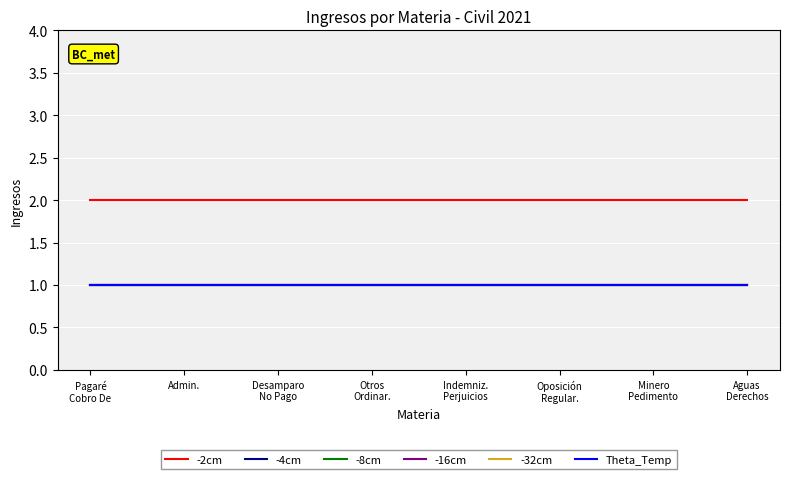

Is the value of Theta_Temp at Admin. greater than the value of -16cm at Minero
Pedimento?

No